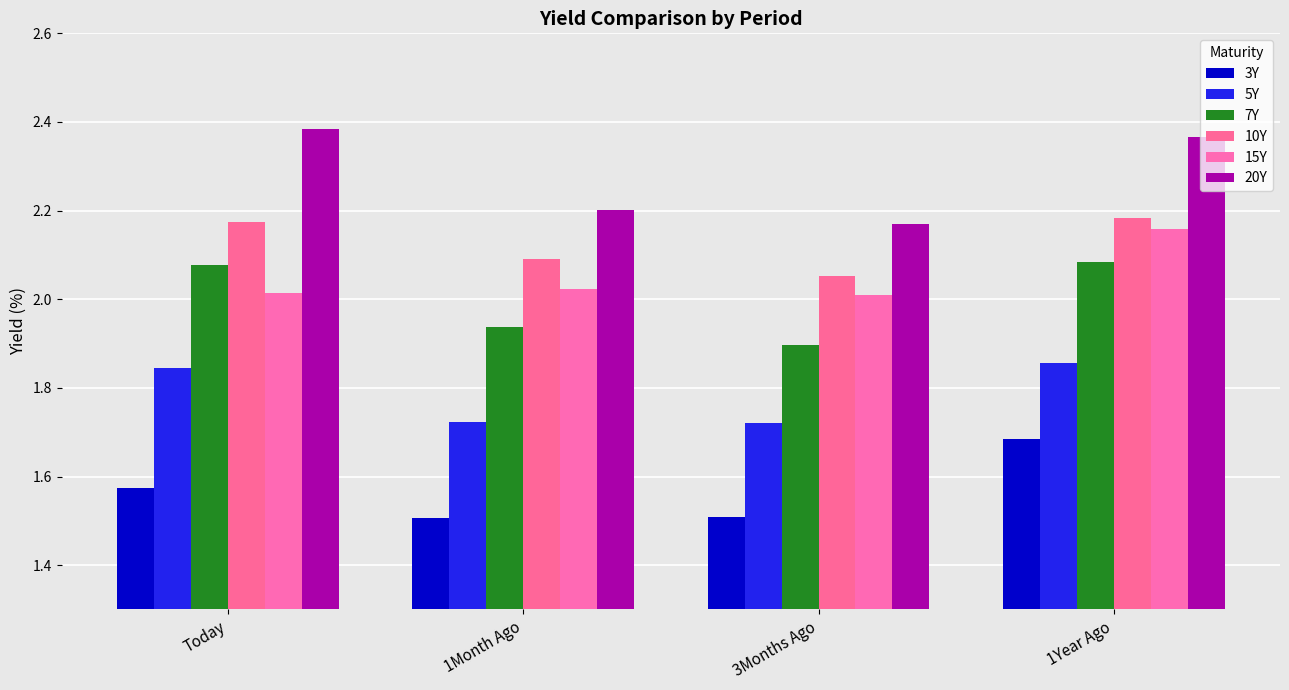

Does the chart contain stacked bars?

No